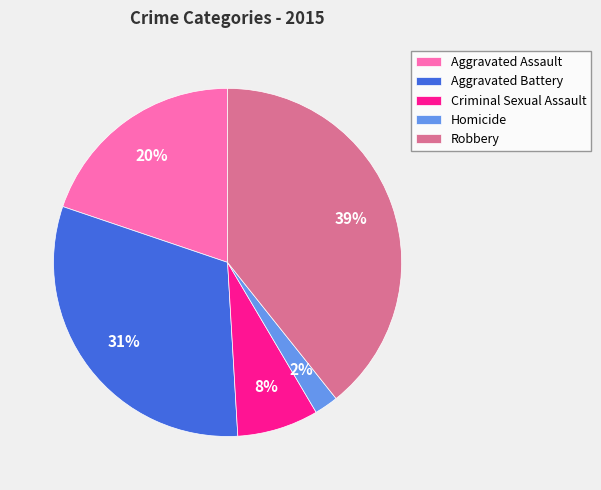

To the nearest percent, what is the average slice percentage?

20%